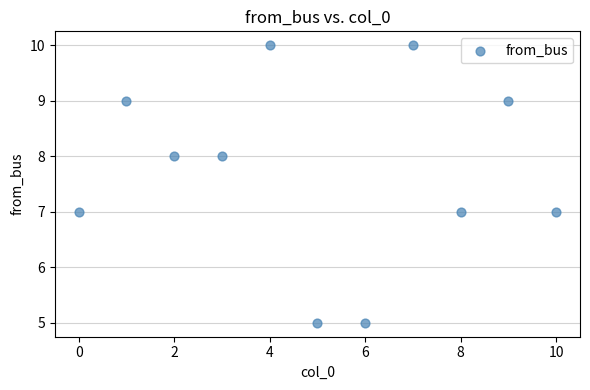

What is the average Y value?

8